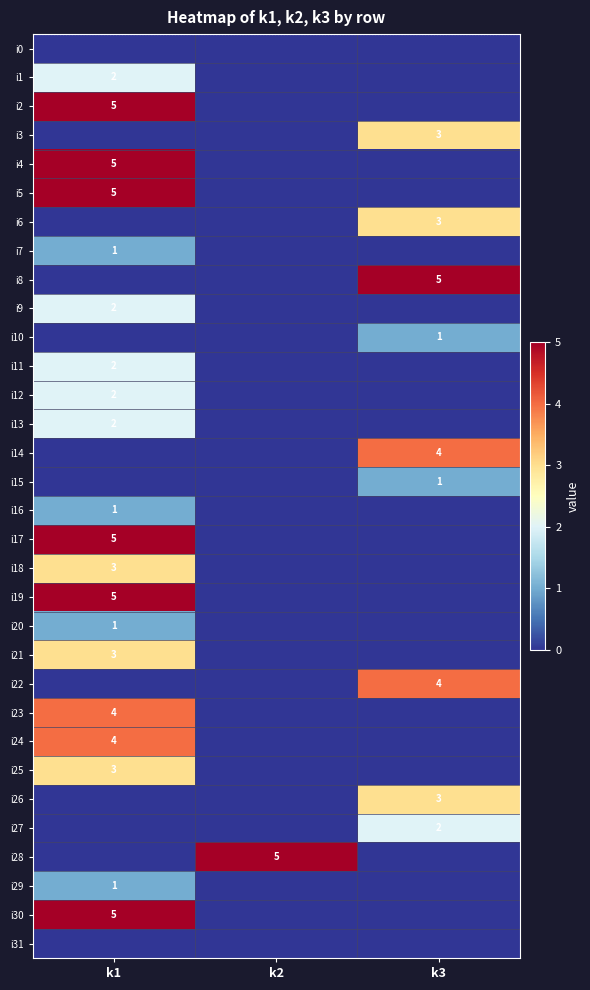

Is it true that i27 equals 3 at k3?

False